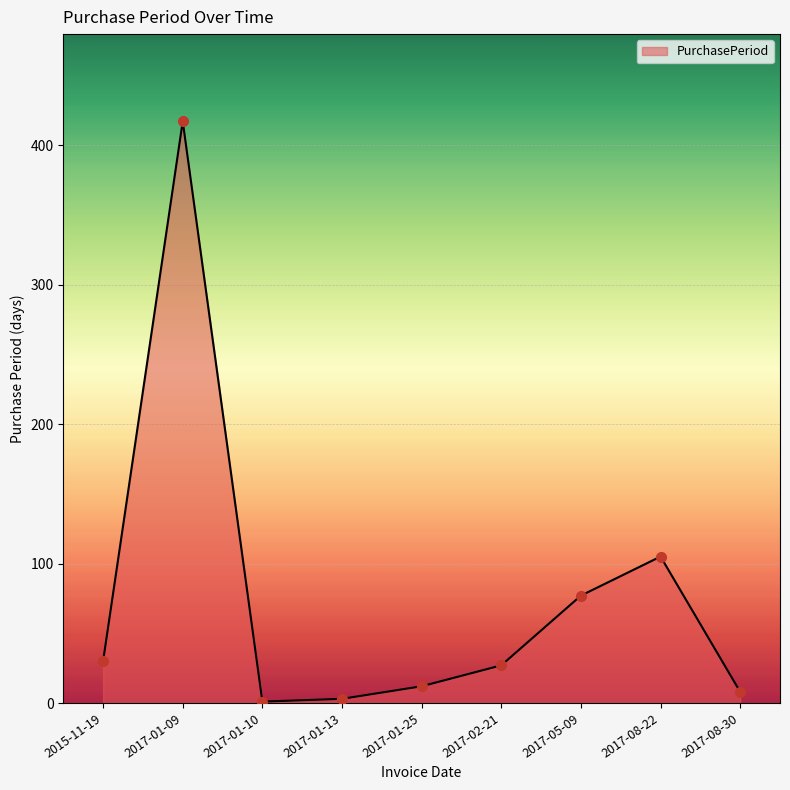

What is the difference between the maximum and minimum values?

416